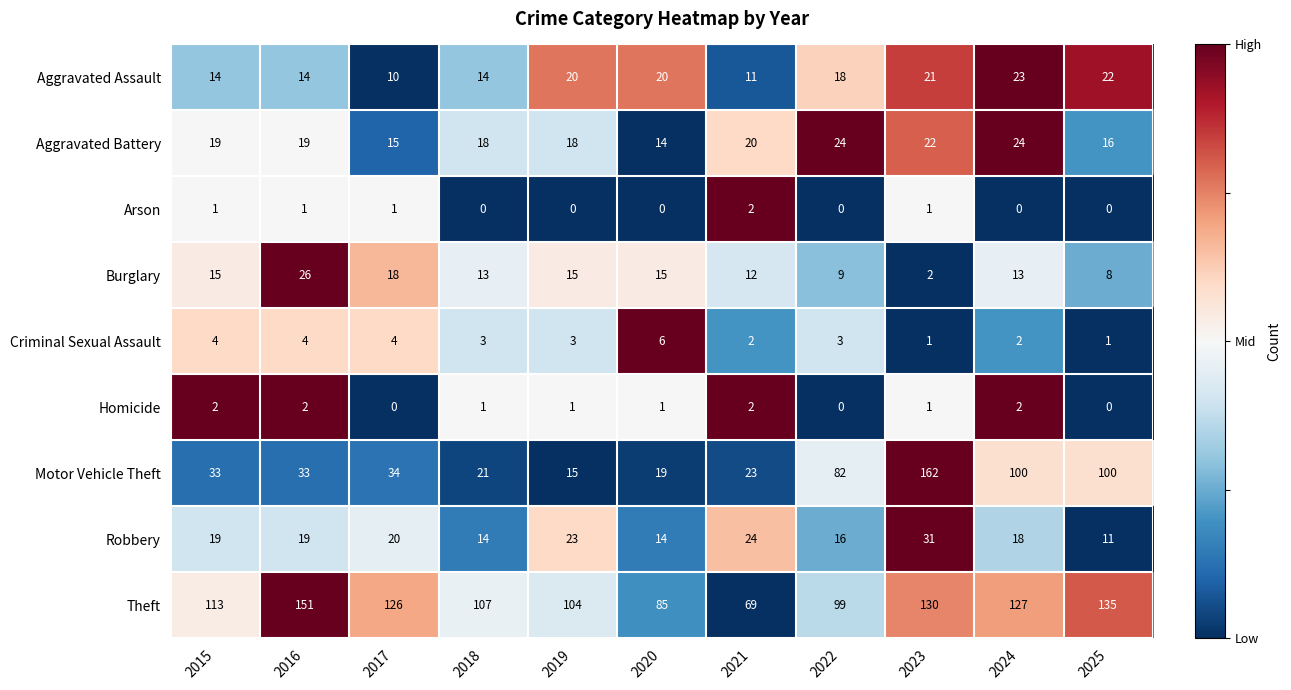

What is the difference between the second highest and second lowest values in the Burglary series?

10